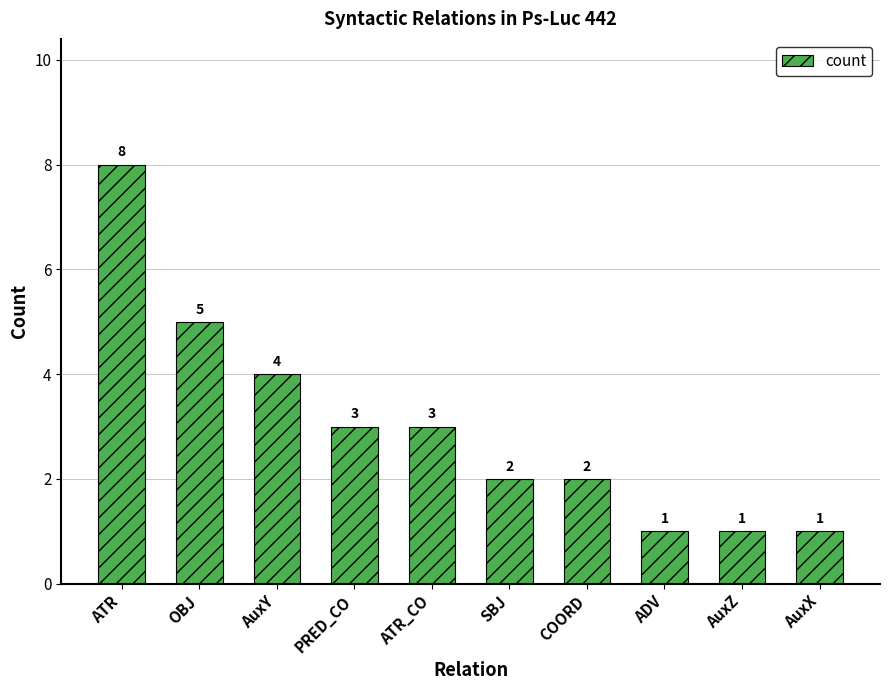

Is it true that the value at OBJ is 5?

True